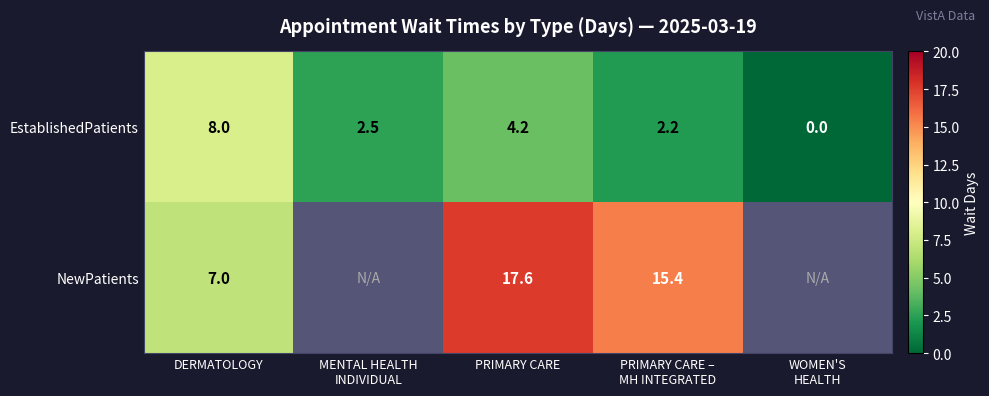

At which label does EstablishedPatients first exceed 2?

DERMATOLOGY